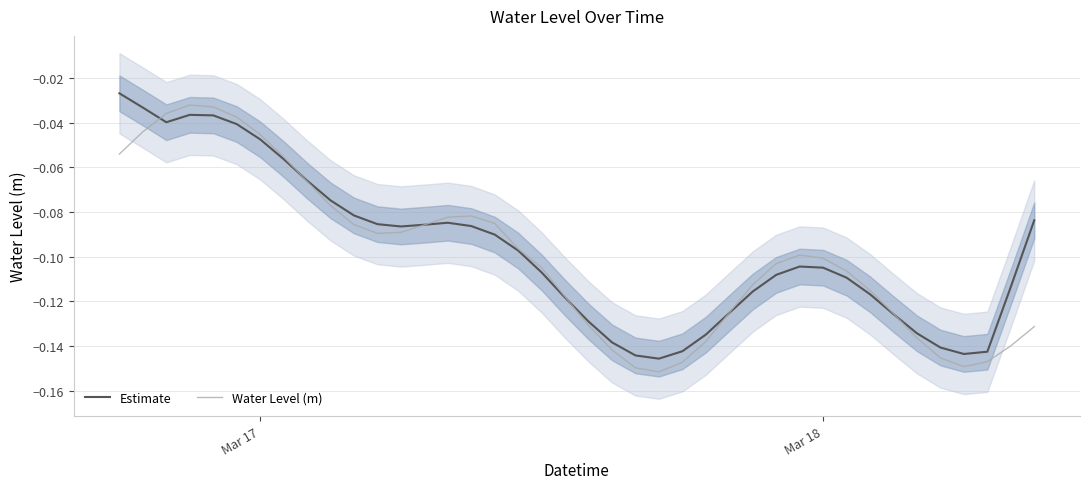

Which series ends up on top after the final intersection of Estimate and Water Level (m)?

Estimate